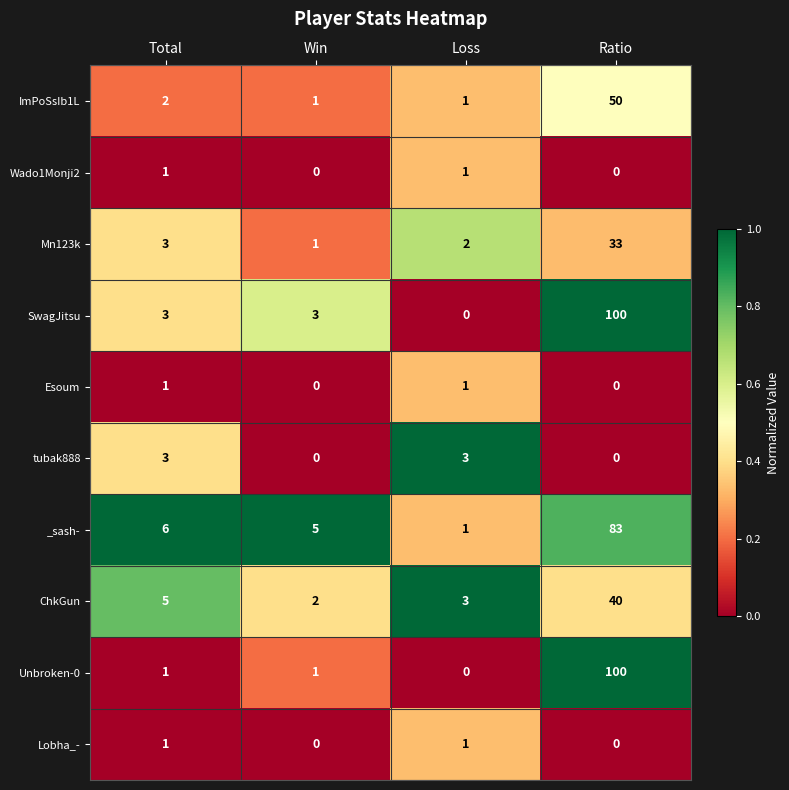

What is the difference between the highest and lowest values at Loss?

3